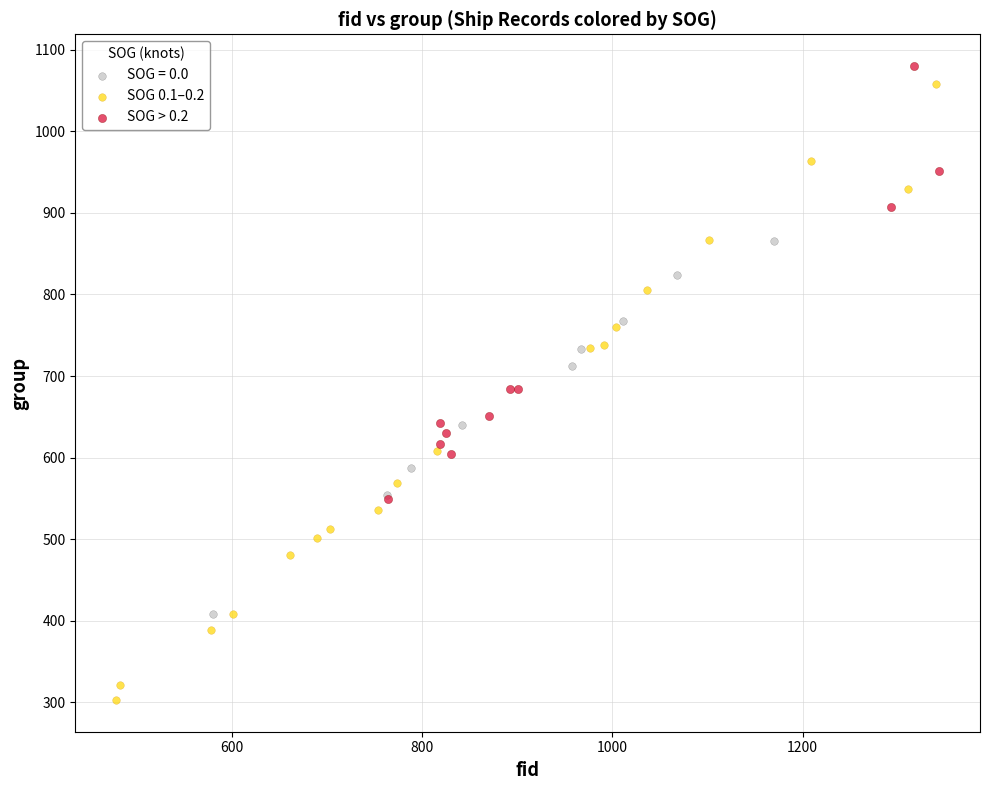

Which series has the largest Y range (max minus min)?

SOG 0.1–0.2